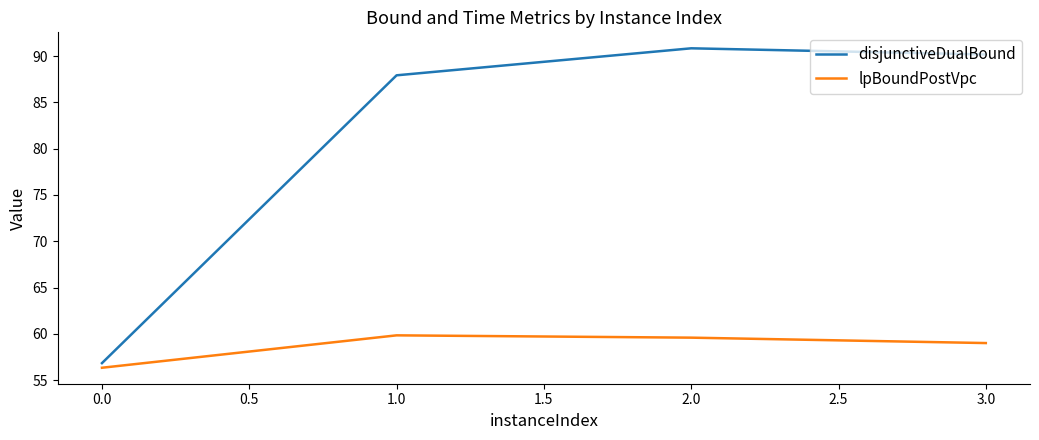

How many interior local peaks does the disjunctiveDualBound series have?

1